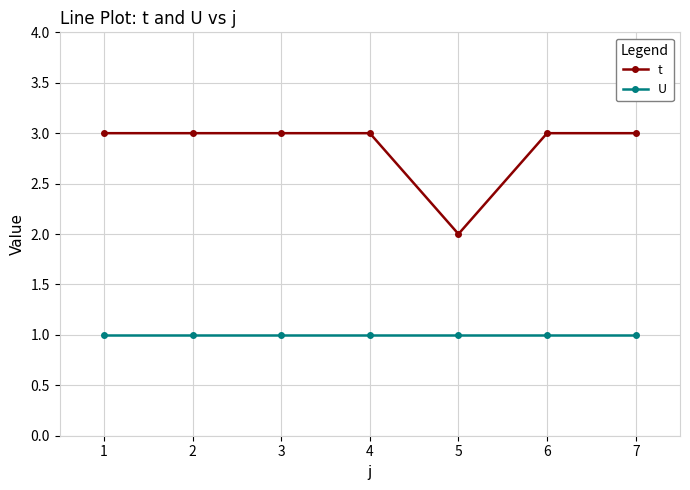

How many lines are shown in the chart?

2